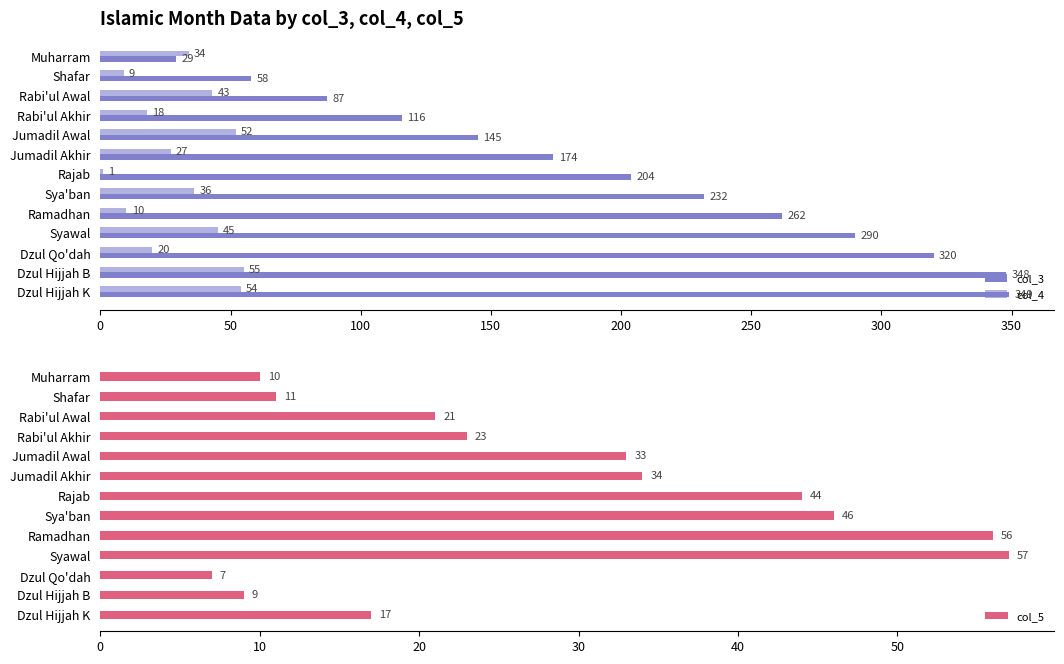

What are all the series names shown in the legend?

col_3, col_4, col_5